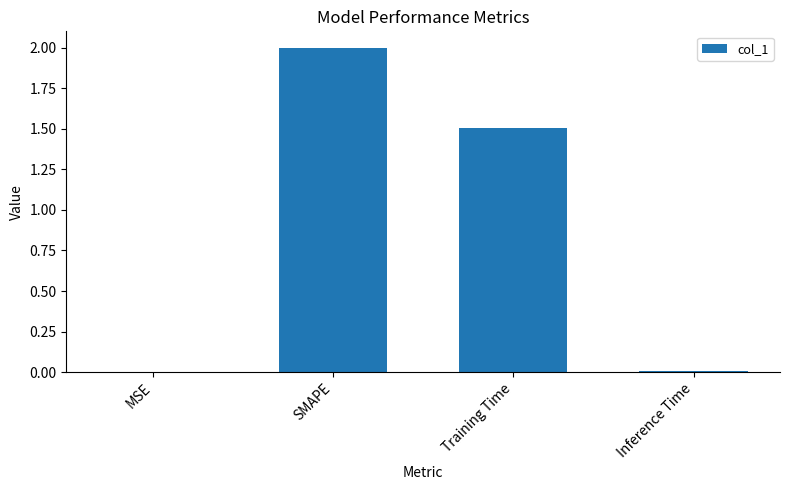

What is the sum of the values at SMAPE and Training Time?

3.5